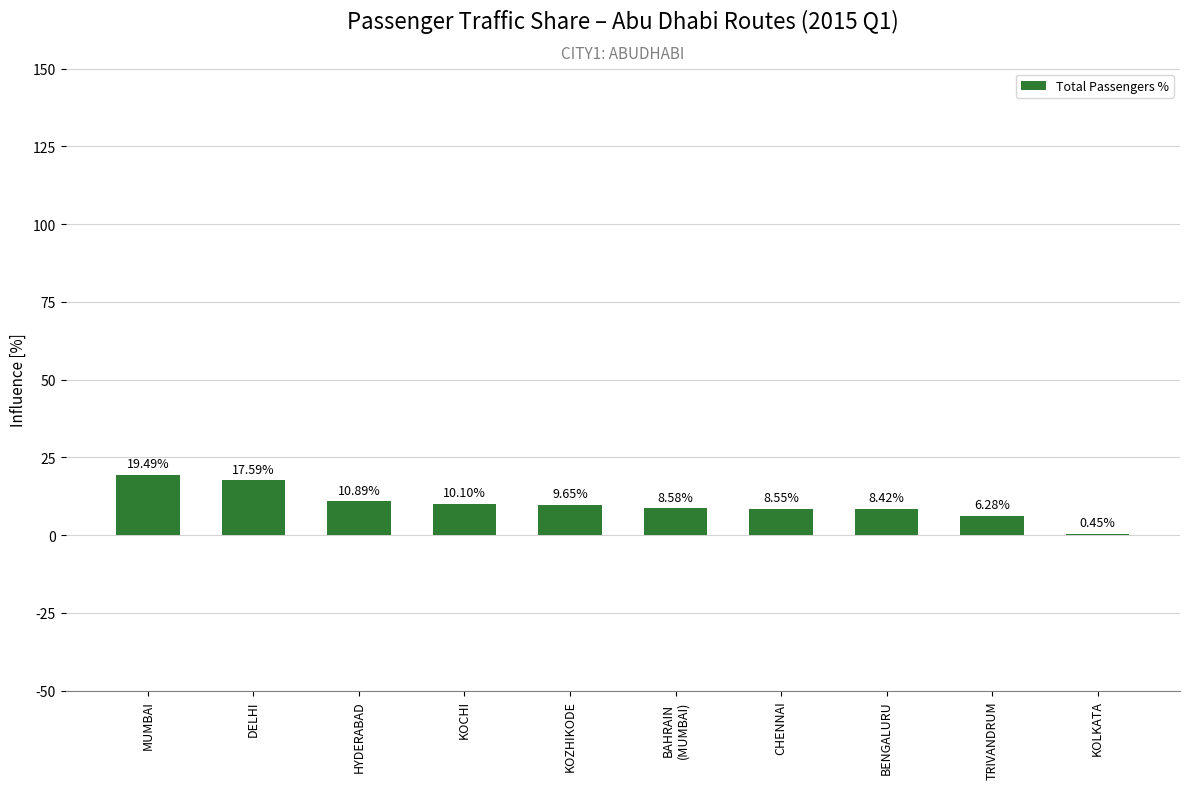

Is it true that the value at BENGALURU is 2.1?

False